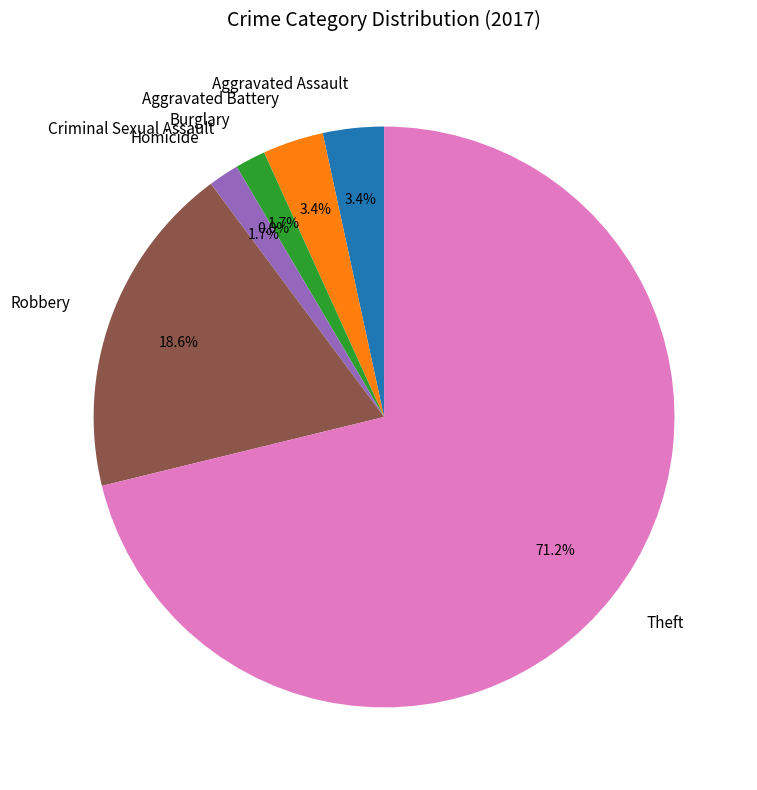

Approximately how many times larger is the value at Robbery compared to Aggravated Assault?

5.5